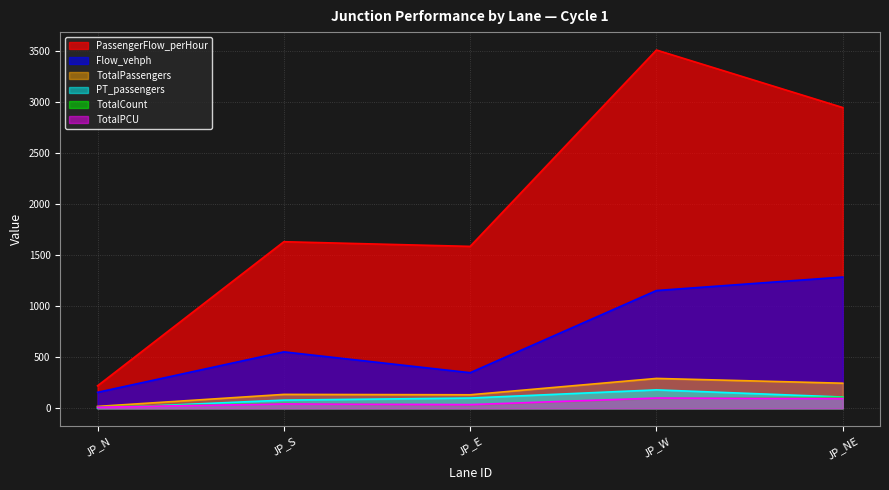

Is the value of PT_passengers at JP_E greater than the value of TotalPCU at JP_N?

Yes